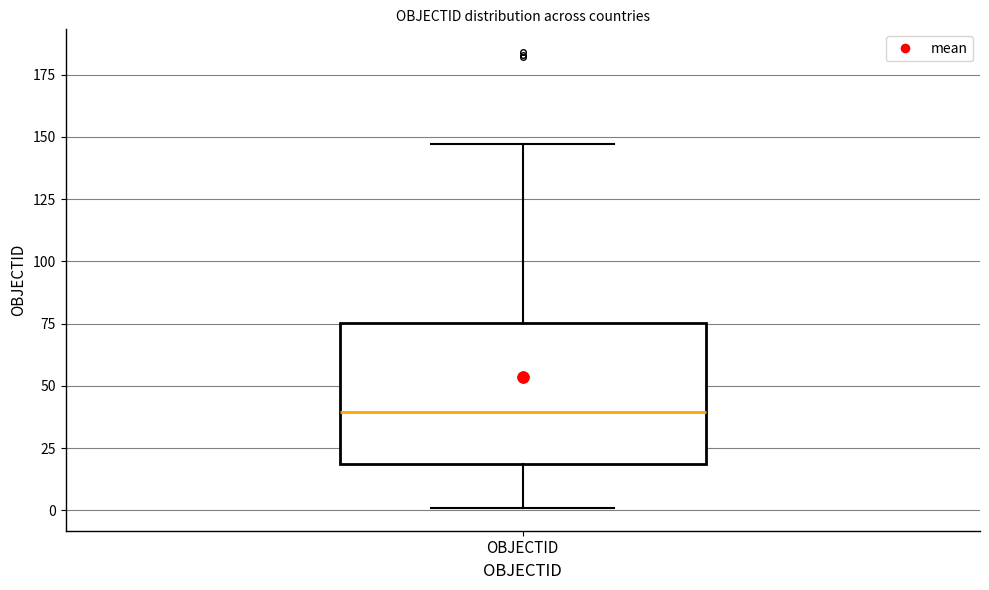

Transcribe this box plot: give where the median line is, the range the box spans, and where the two whiskers end, as read against the y-axis. The values are not printed on the chart, so give them approximately, as read against the axis.

median 40, box 20 to 75, whiskers 0 to 145